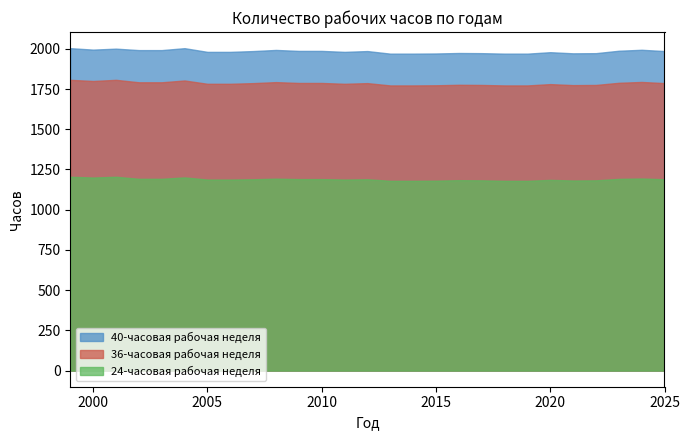

At which label does 40-часовая рабочая неделя reach its minimum?

2013